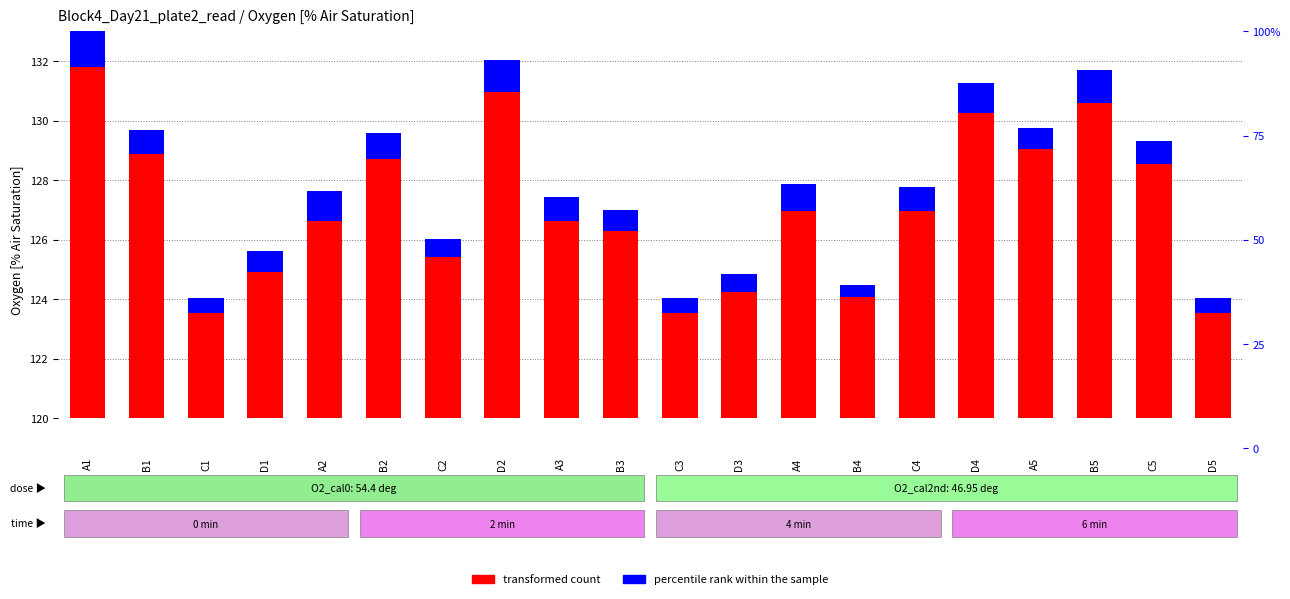

Which series has the largest total across all categories?

transformed count